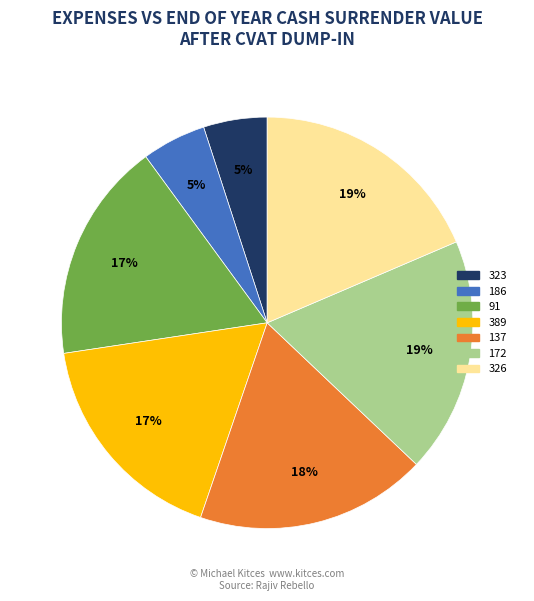

Is the sum of 186 and 326 greater than half?

No